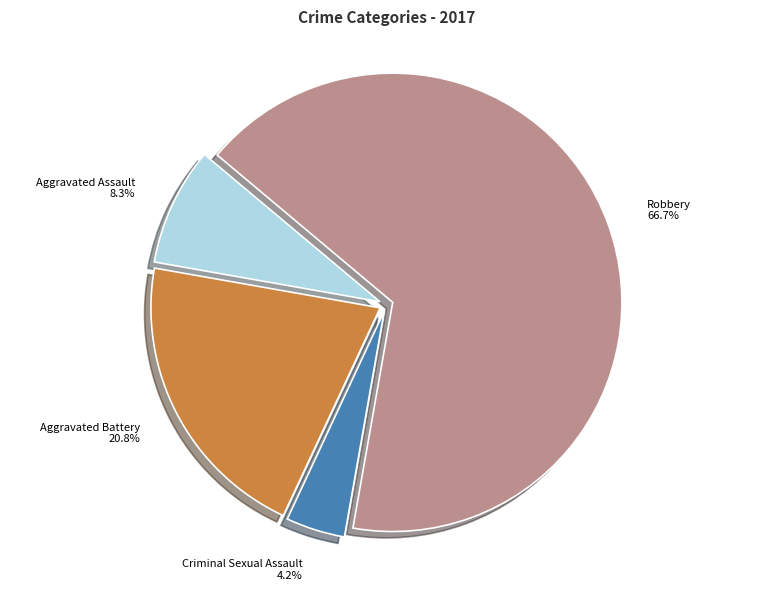

Rank the categories by value from lowest to highest.

Criminal Sexual Assault, Aggravated Assault, Aggravated Battery, Robbery